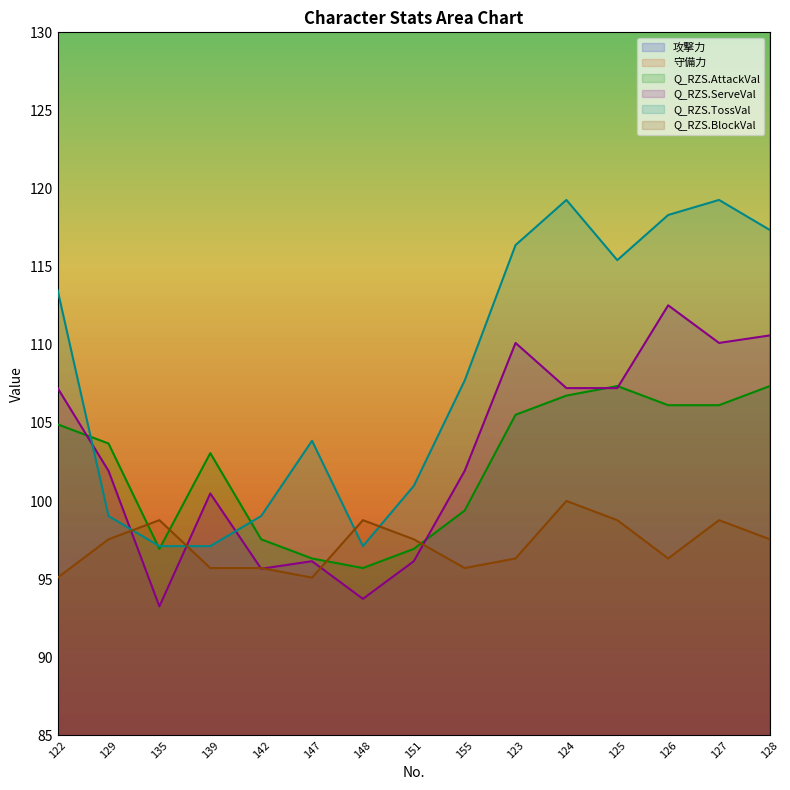

Is the value of 攻撃力 at 135 greater than the value of 守備力 at 147?

No